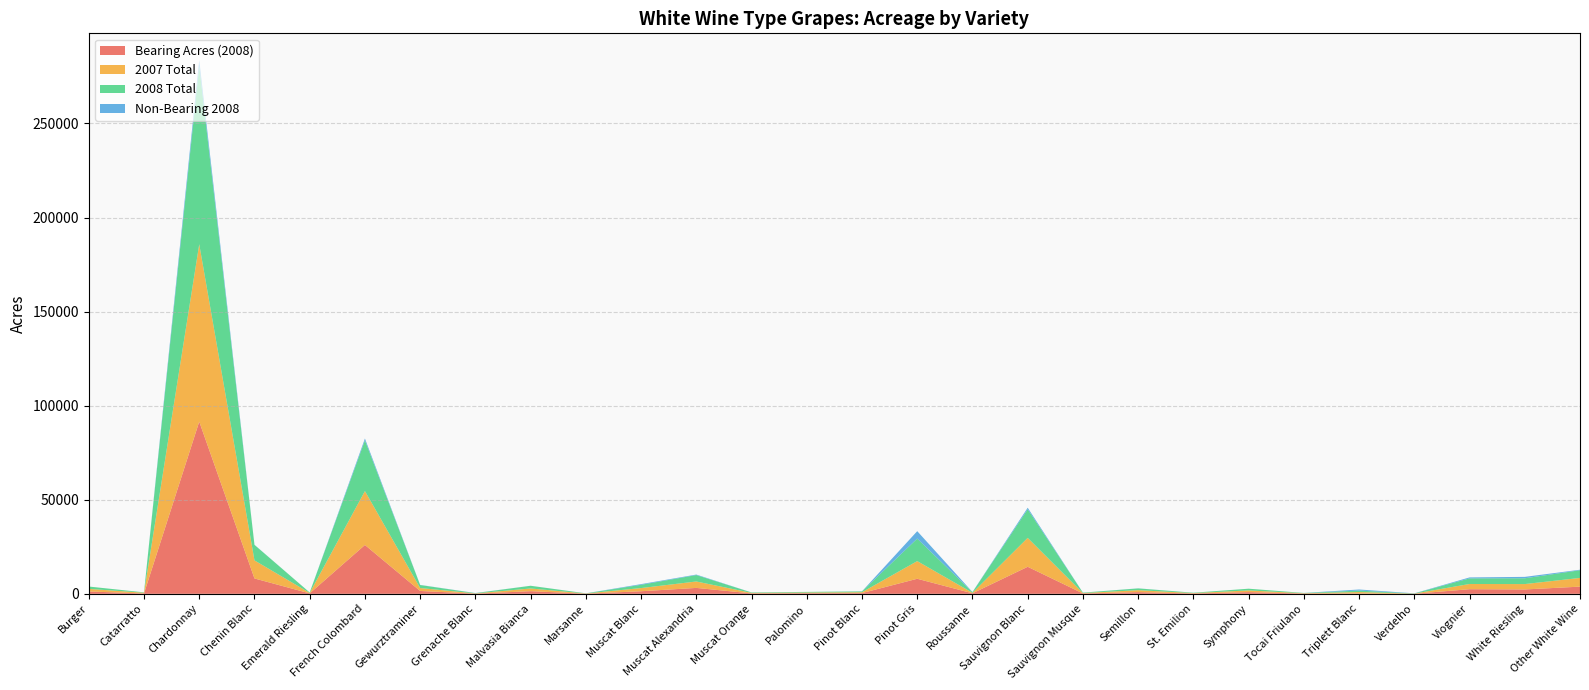

Reading left to right, transcribe all the data shown in this chart.

Bearing Acres (2008): Burger=1247	Catarratto=191	Chardonnay=91522	Chenin Blanc=8173	Emerald Riesling=235	French Colombard=25965	Gewurztraminer=1519	Grenache Blanc=107	Malvasia Bianca=1406	Marsanne=84	Muscat Blanc=1370	Muscat Alexandria=3143	Muscat Orange=233	Palomino=340	Pinot Blanc=400	Pinot Gris=8003	Roussanne=273	Sauvignon Blanc=14372	Sauvignon Musque=203	Semillon=906	St. Emilion=197	Symphony=913	Tocai Friulano=159	Triplett Blanc=180	Verdelho=31	Viognier=2456	White Riesling=2322	Other White Wine=3820
2007 Total: Burger=1376	Catarratto=388	Chardonnay=94282	Chenin Blanc=9598	Emerald Riesling=235	French Colombard=28649	Gewurztraminer=1563	Grenache Blanc=111	Malvasia Bianca=1433	Marsanne=84	Muscat Blanc=1694	Muscat Alexandria=3416	Muscat Orange=255	Palomino=343	Pinot Blanc=440	Pinot Gris=9389	Roussanne=268	Sauvignon Blanc=15367	Sauvignon Musque=206	Semillon=1027	St. Emilion=198	Symphony=898	Tocai Friulano=153	Triplett Blanc=767	Verdelho=84	Viognier=2773	White Riesling=2861	Other White Wine=4630
2008 Total: Burger=1247	Catarratto=197	Chardonnay=94712	Chenin Blanc=8240	Emerald Riesling=235	French Colombard=26944	Gewurztraminer=1590	Grenache Blanc=159	Malvasia Bianca=1430	Marsanne=93	Muscat Blanc=1731	Muscat Alexandria=3409	Muscat Orange=246	Palomino=340	Pinot Blanc=445	Pinot Gris=11958	Roussanne=348	Sauvignon Blanc=15196	Sauvignon Musque=218	Semillon=943	St. Emilion=197	Symphony=913	Tocai Friulano=160	Triplett Blanc=767	Verdelho=92	Viognier=2974	White Riesling=3073	Other White Wine=4088
Non-Bearing 2008: Burger=0	Catarratto=6	Chardonnay=3190	Chenin Blanc=67	Emerald Riesling=0	French Colombard=978	Gewurztraminer=71	Grenache Blanc=52	Malvasia Bianca=24	Marsanne=10	Muscat Blanc=362	Muscat Alexandria=266	Muscat Orange=13	Palomino=0	Pinot Blanc=45	Pinot Gris=3955	Roussanne=75	Sauvignon Blanc=824	Sauvignon Musque=14	Semillon=38	St. Emilion=0	Symphony=0	Tocai Friulano=1	Triplett Blanc=586	Verdelho=61	Viognier=518	White Riesling=751	Other White Wine=268